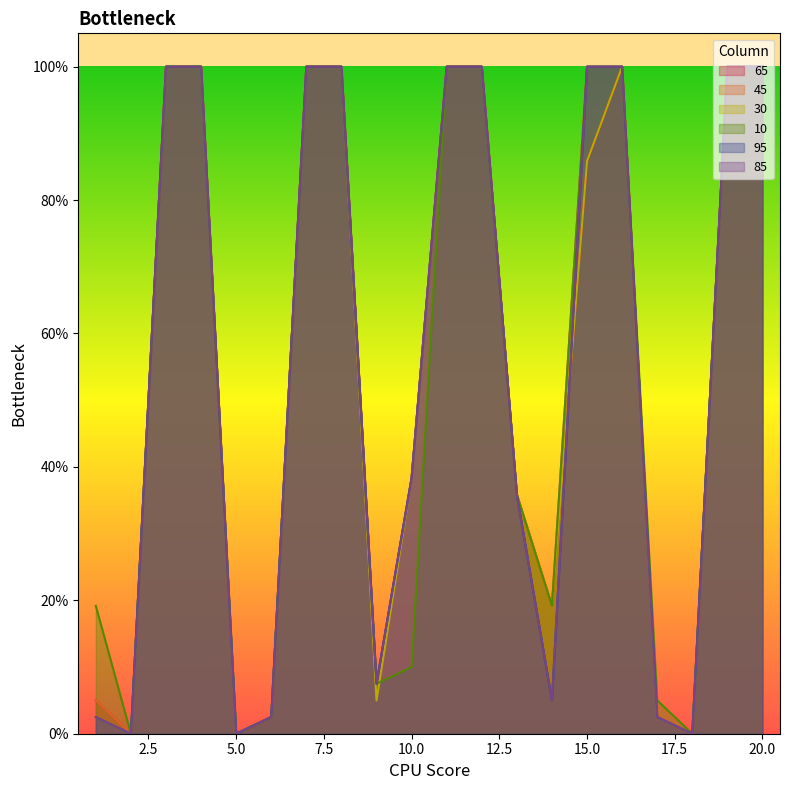

Which label corresponds to the largest value in the chart?

3